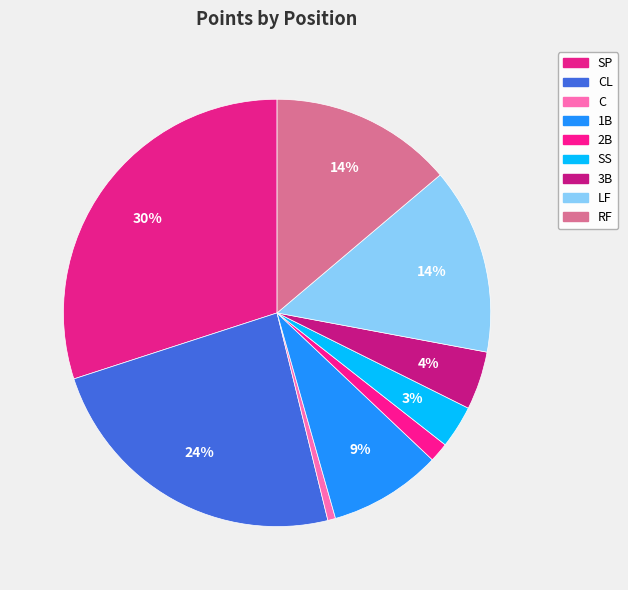

How many segments does this pie chart have?

9